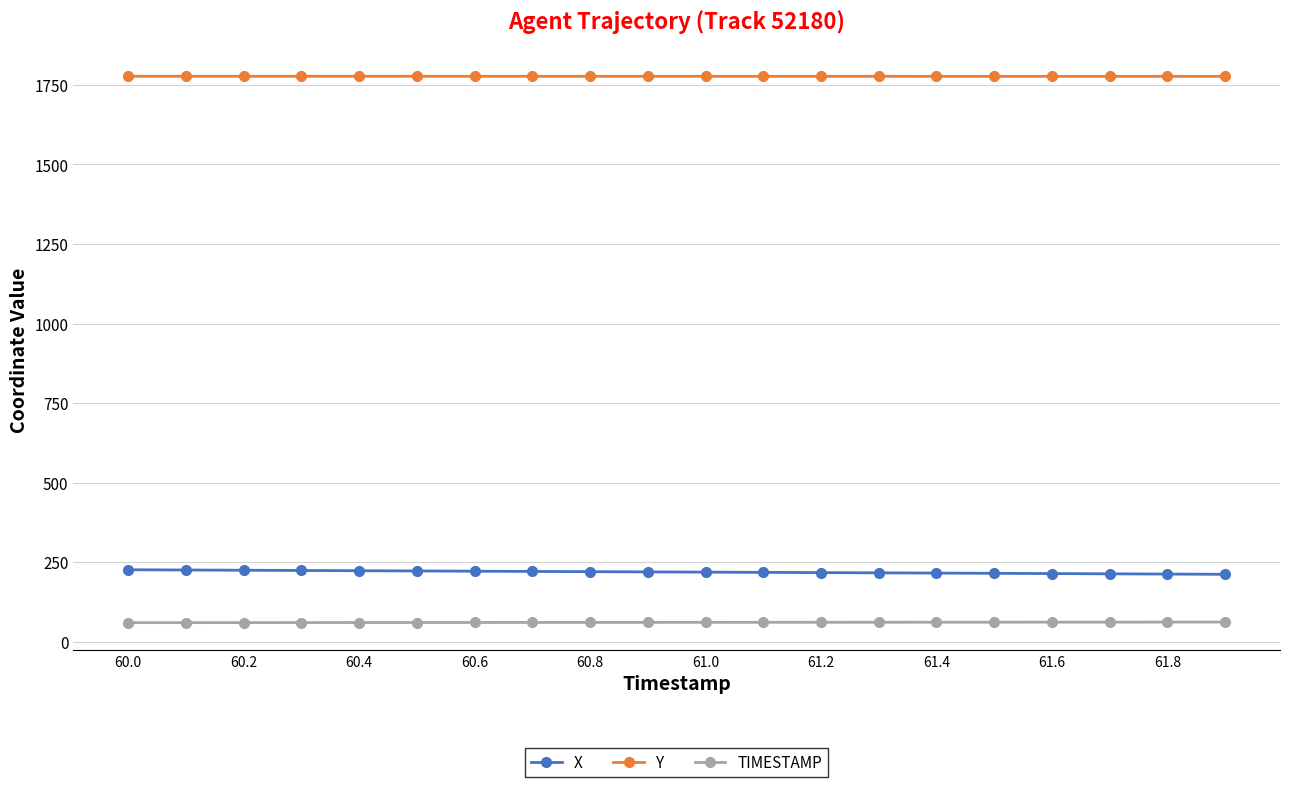

Count the number of categories in the chart.

20